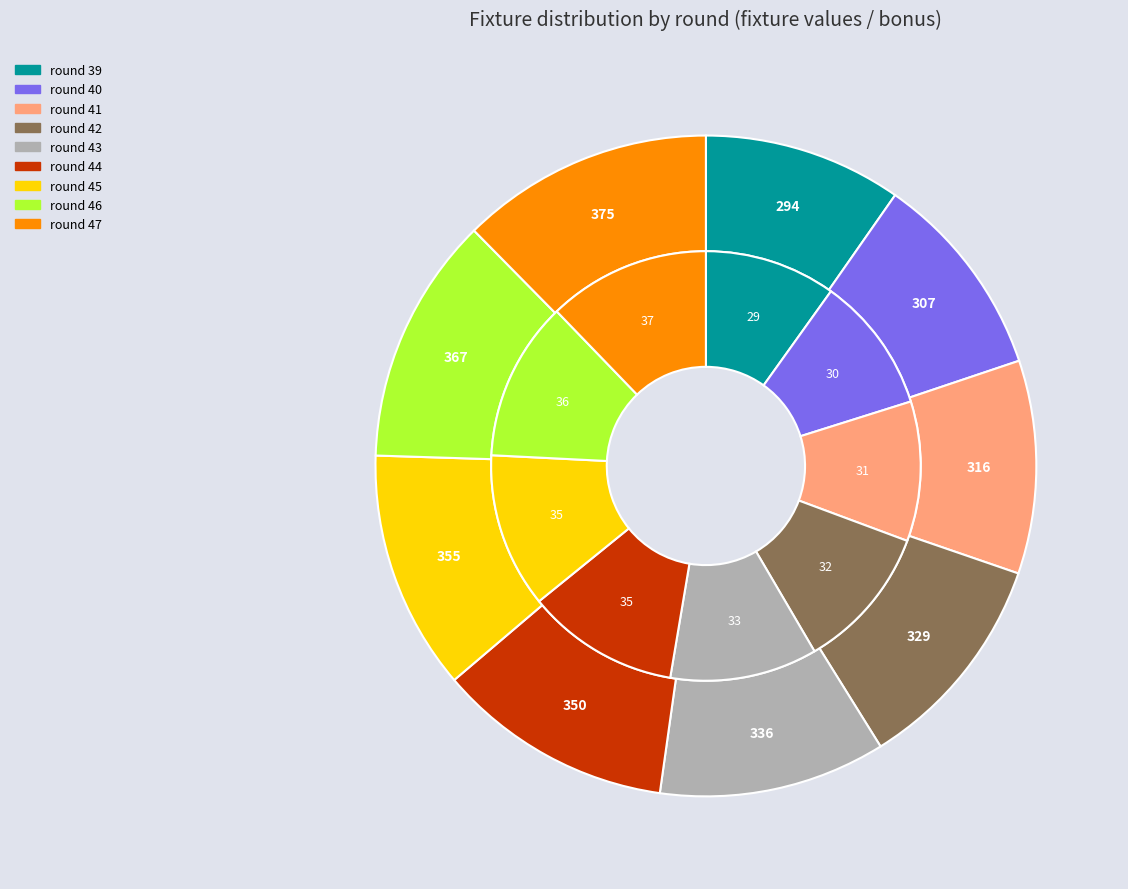

To the nearest percent, what portion does round 42 represent?

11%